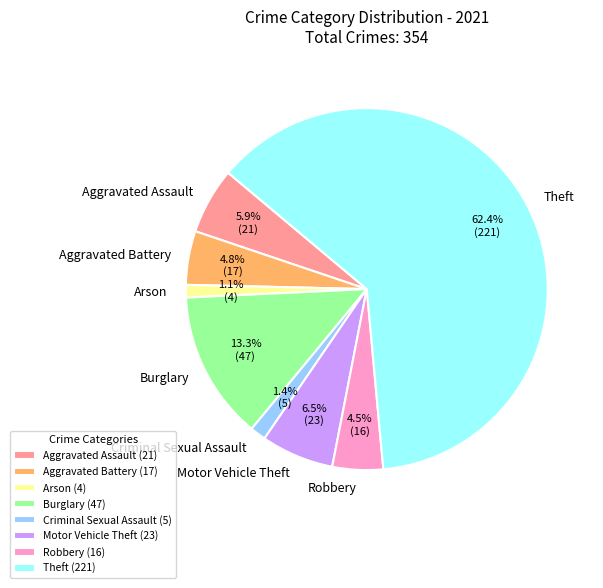

What is the ratio of the value at Burglary to the value at Theft?

0.2